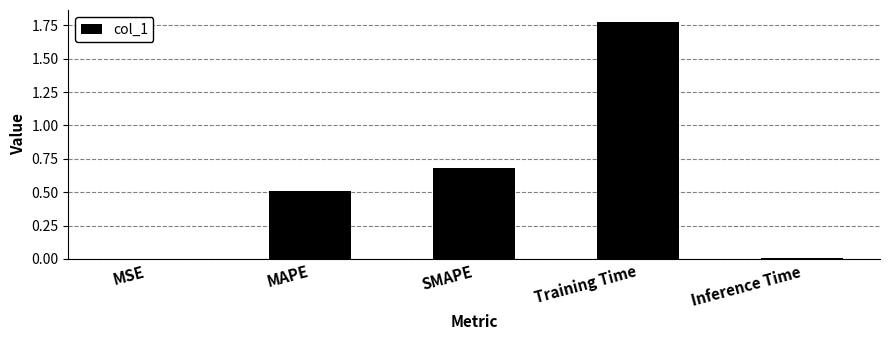

Are the bars horizontal?

No